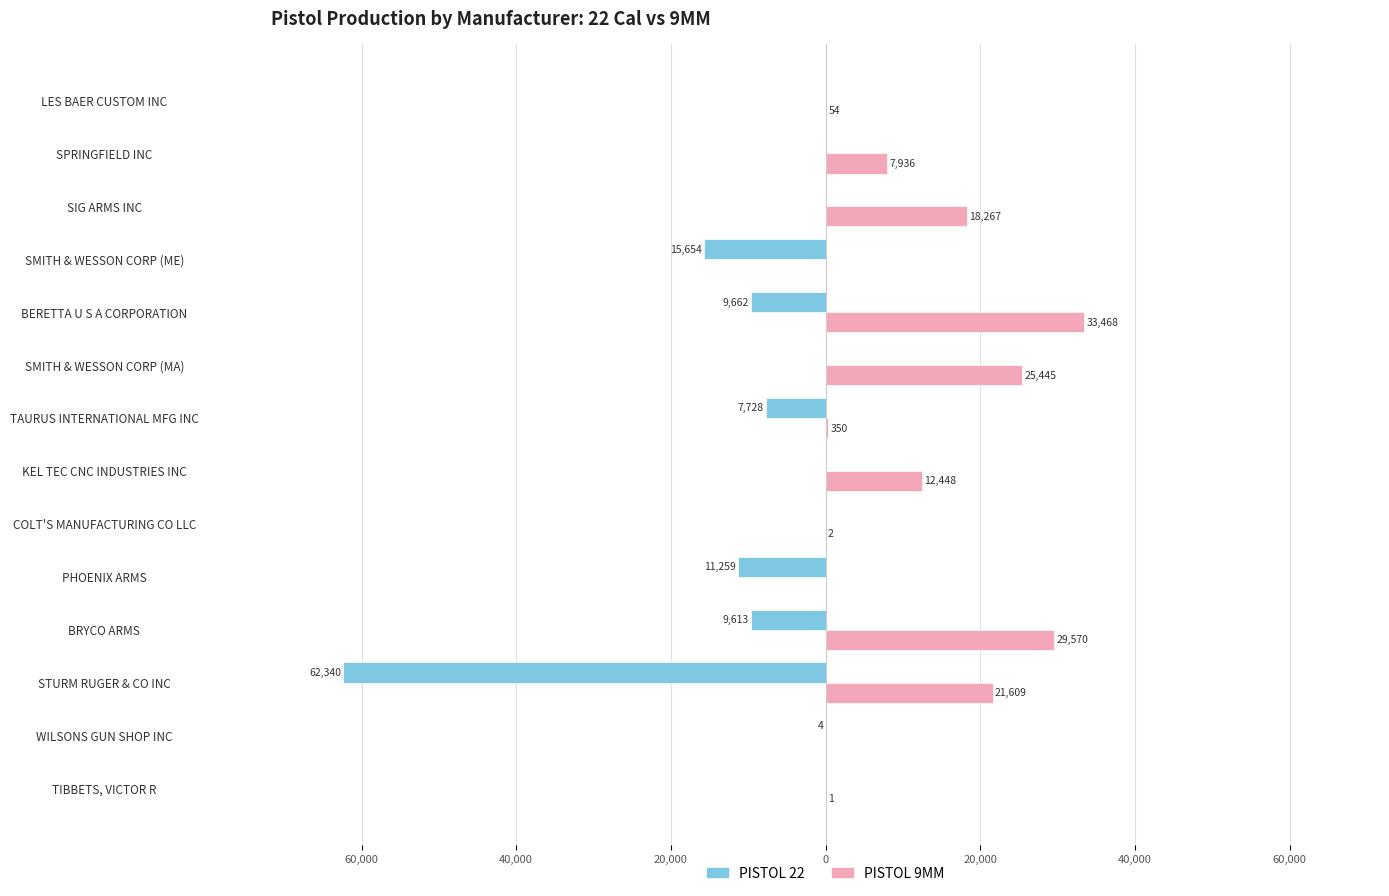

What are all the series names shown in the legend?

PISTOL 22, PISTOL 9MM